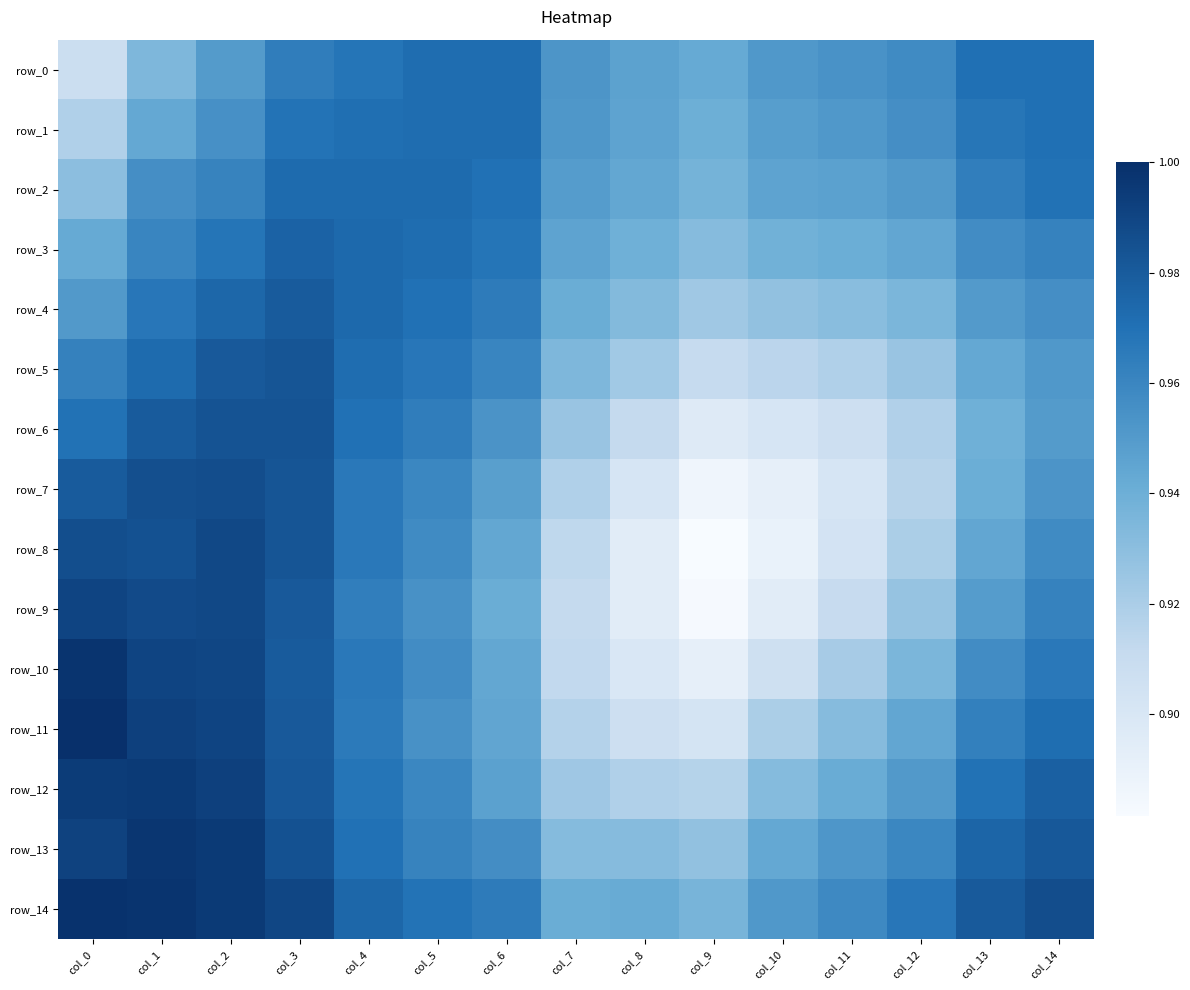

What is the minimum value for row_13?

0.9